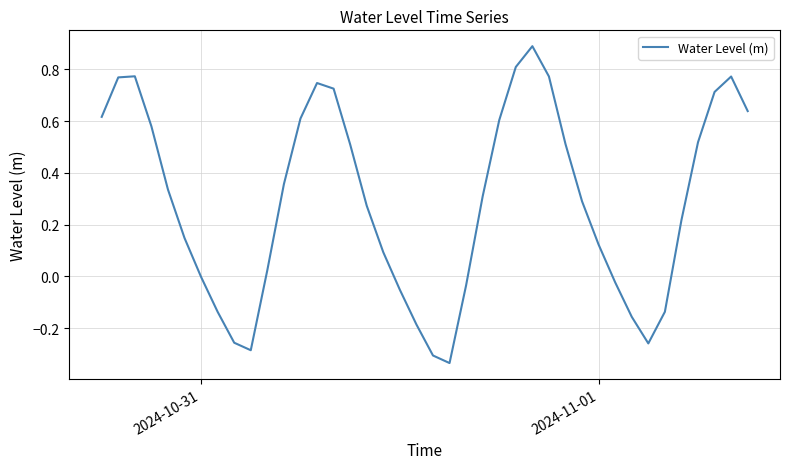

What is the difference between the maximum and minimum values?

1.2